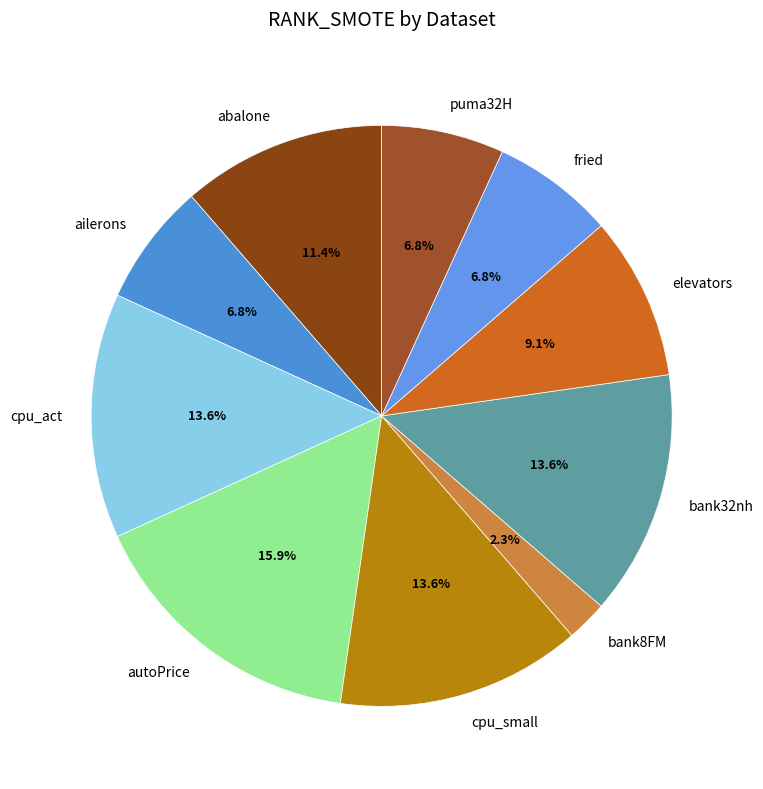

What is the largest slice in the pie chart?

autoPrice